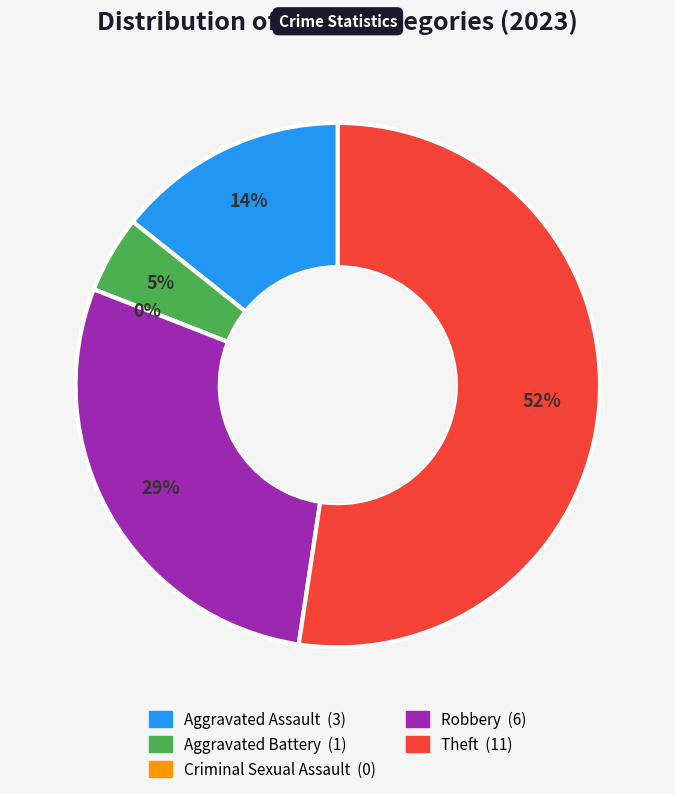

Approximately how many times larger is the value at Aggravated Battery compared to Aggravated Assault?

0.3